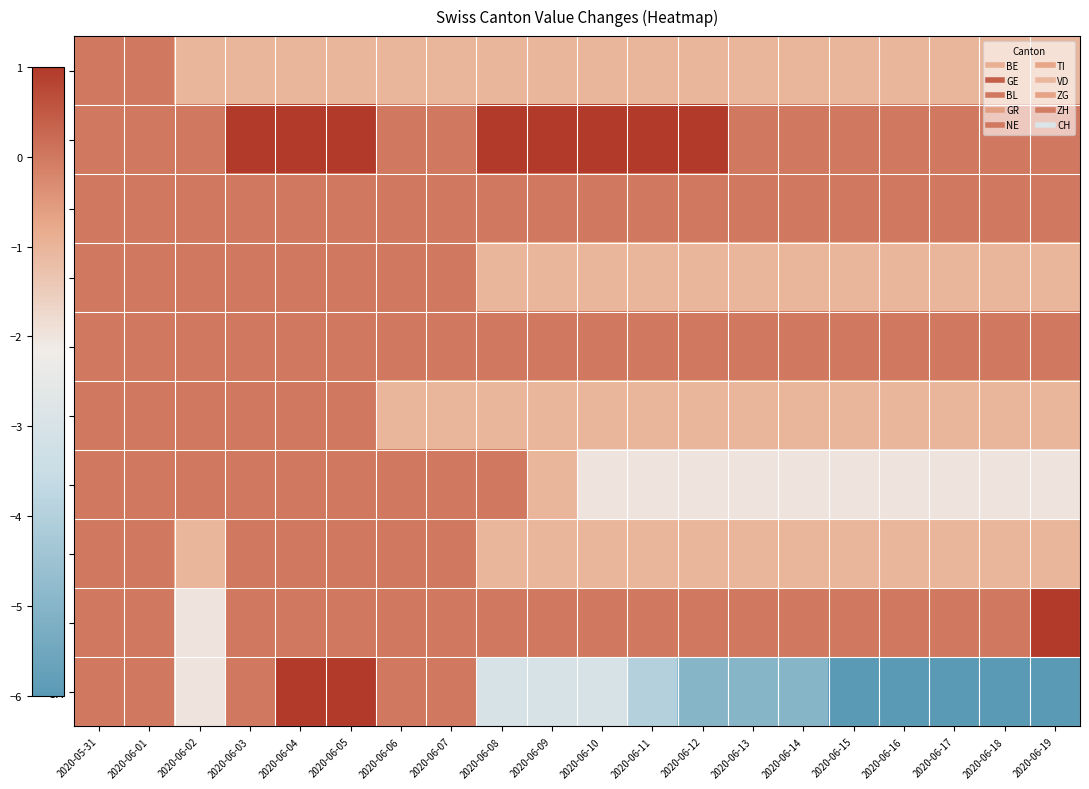

Rank the series at 2020-06-03 from highest to lowest value.

GE, BL, GR, NE, TI, VD, ZG, ZH, CH, BE